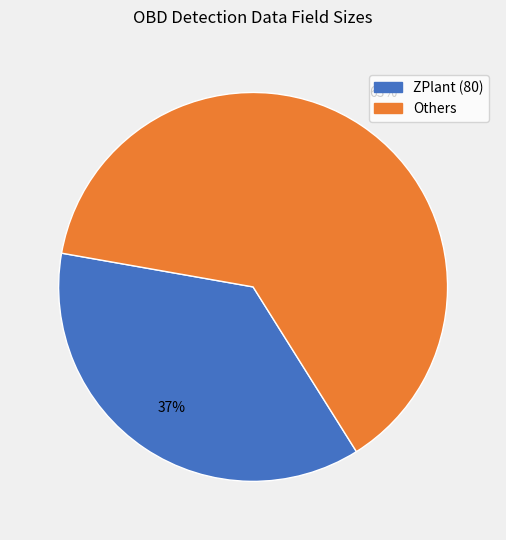

To the nearest percent, what is the average slice percentage?

50%